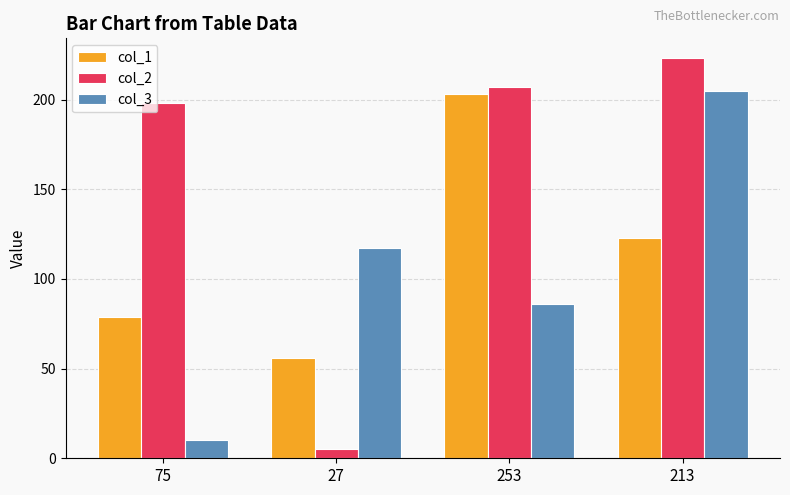

What is the sum of all col_2 values?

633